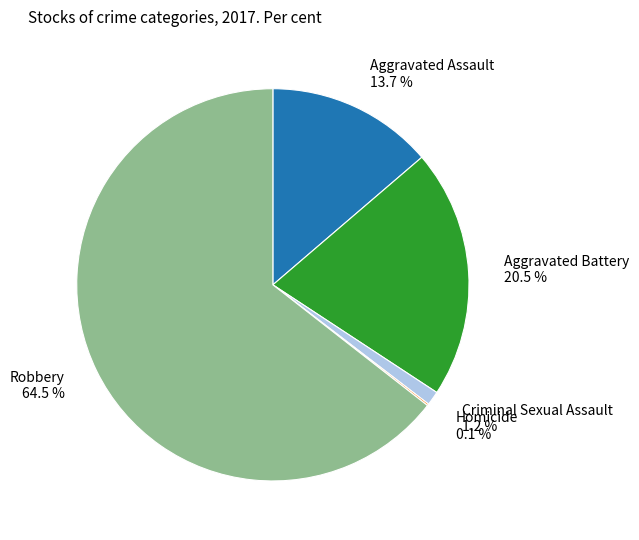

What is the largest slice in the pie chart?

Robbery